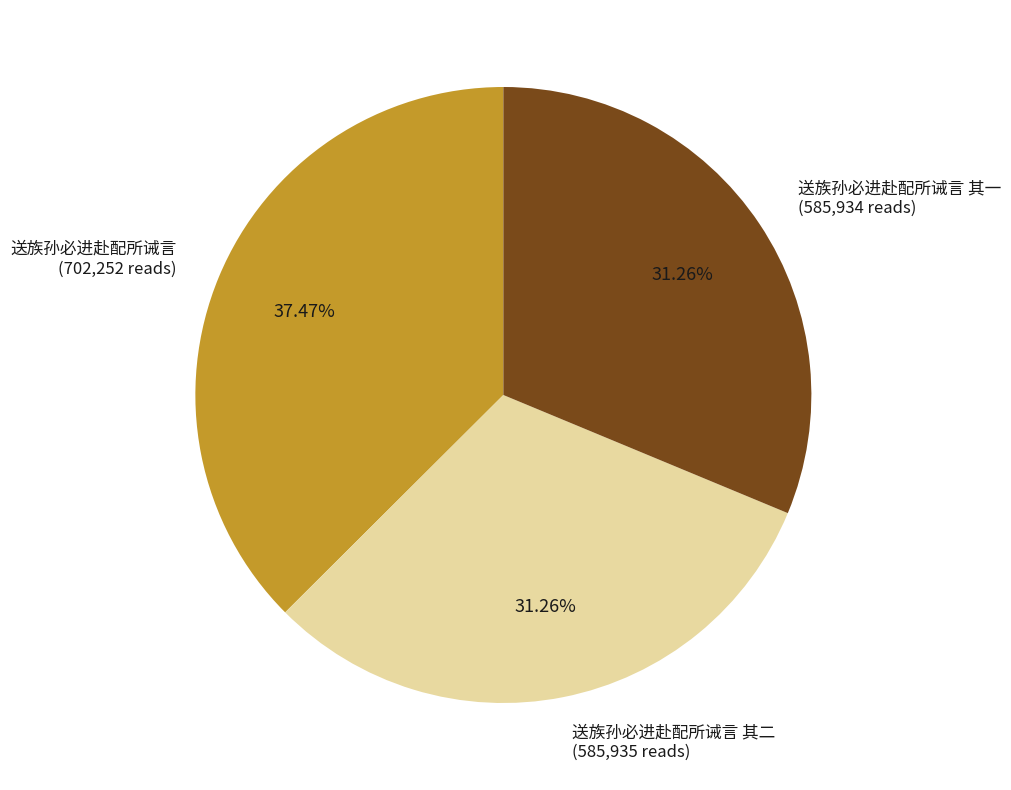

How many slices are in this pie chart?

3